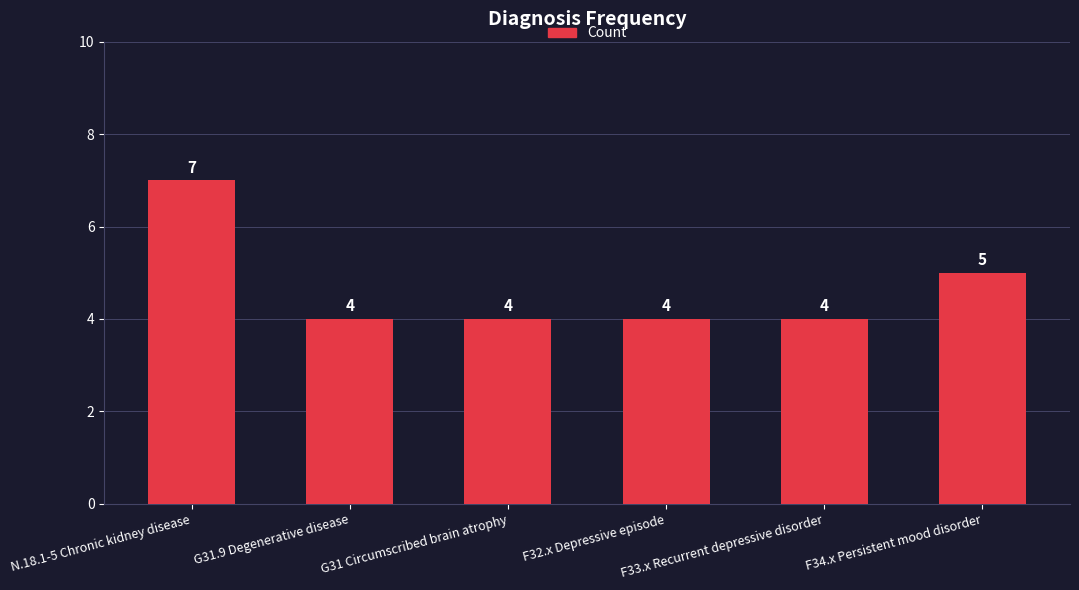

Is it true that the value at G31 Circumscribed brain atrophy is 6?

False